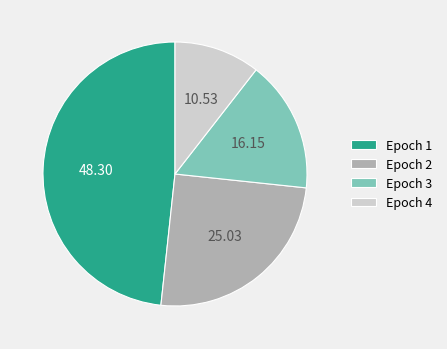

Which has a higher value, Epoch 2 or Epoch 1?

Epoch 1